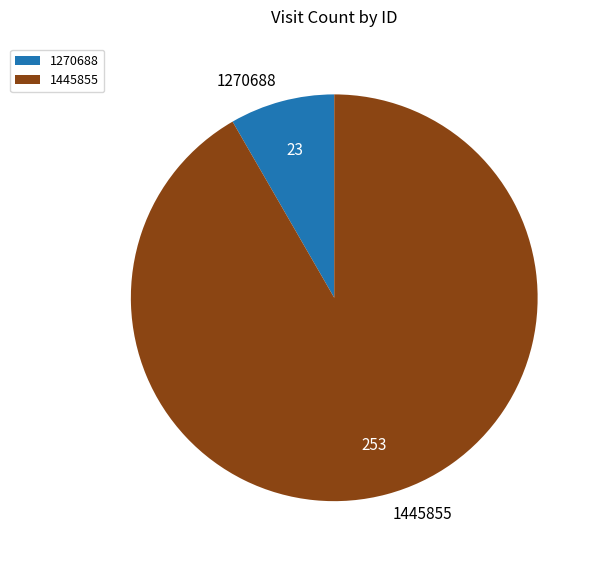

Do 1445855 and 1270688 together represent more than half of the pie?

Yes